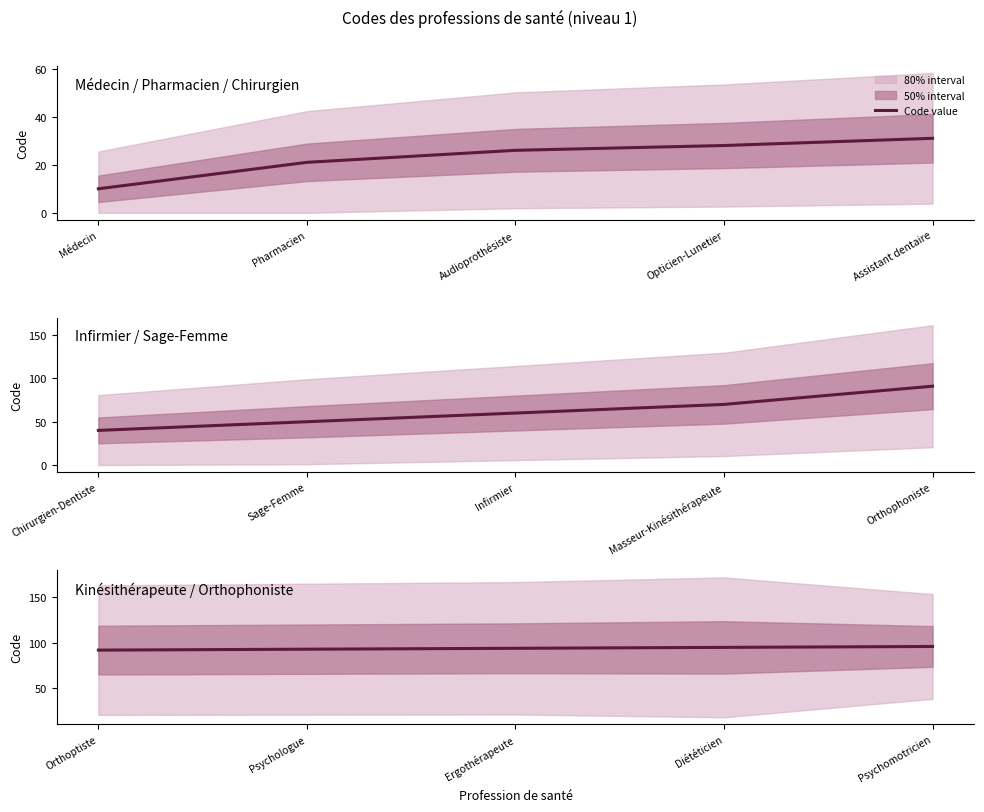

How many values are between 93 and 95?

3